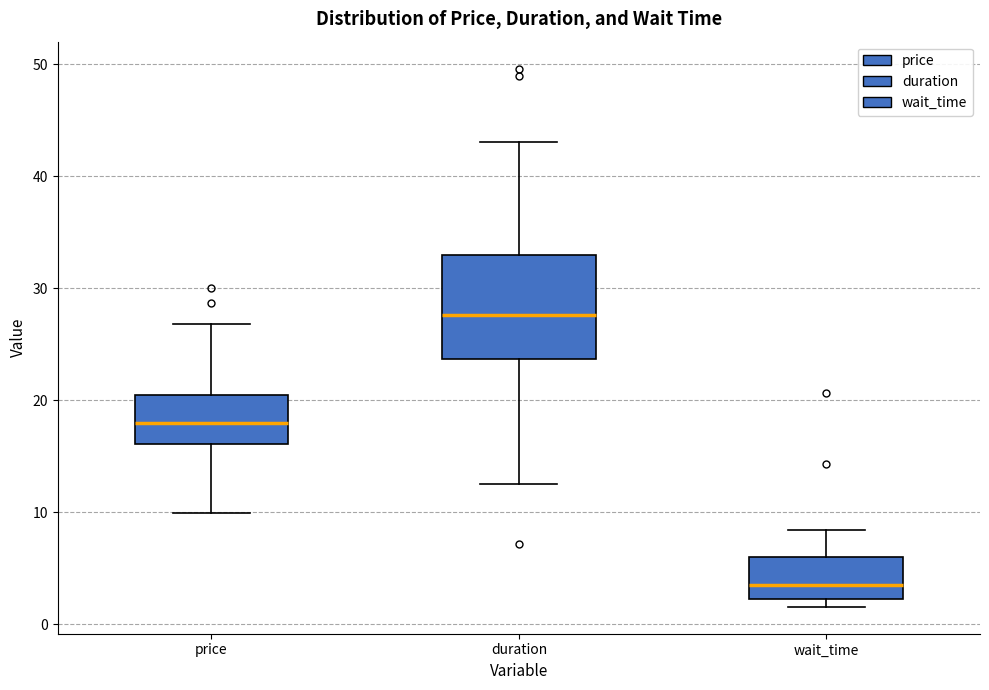

Which box's median line is the lowest?

wait_time